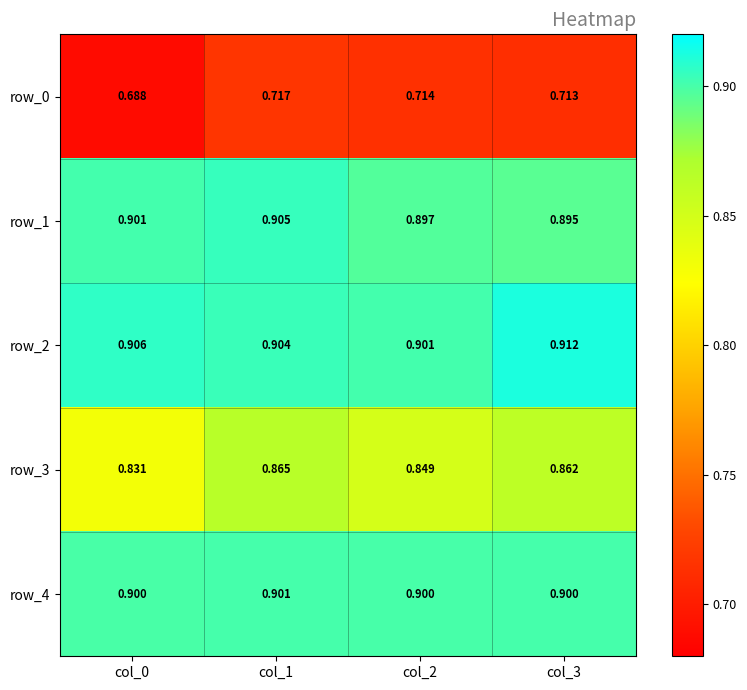

At how many categories does at least one series exceed 0?

4